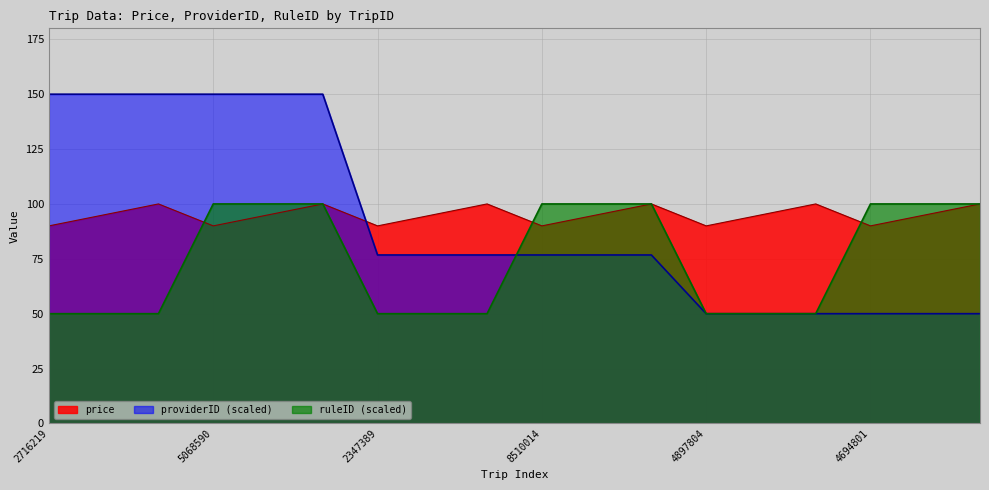

The providerID series shows 150.0 at 2716219. True or false?

True